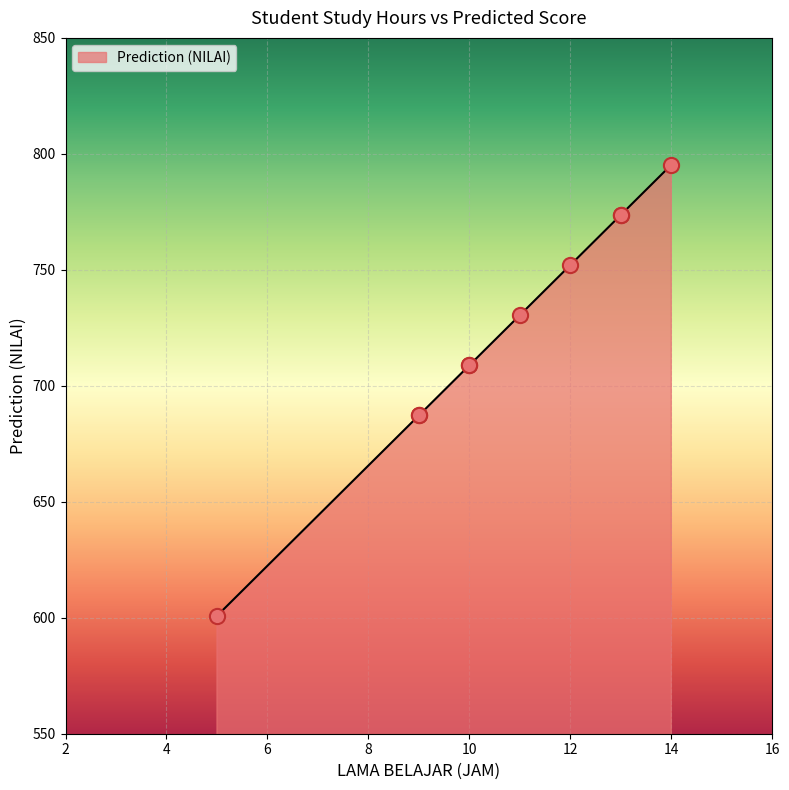

What is the change in value from 5 to 10?

+108.0